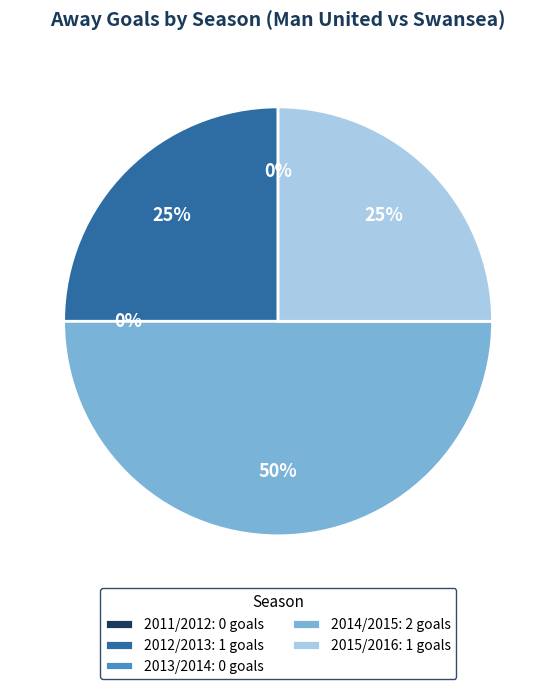

What is the total percentage of 2012/2013 and 2014/2015?

75.0%